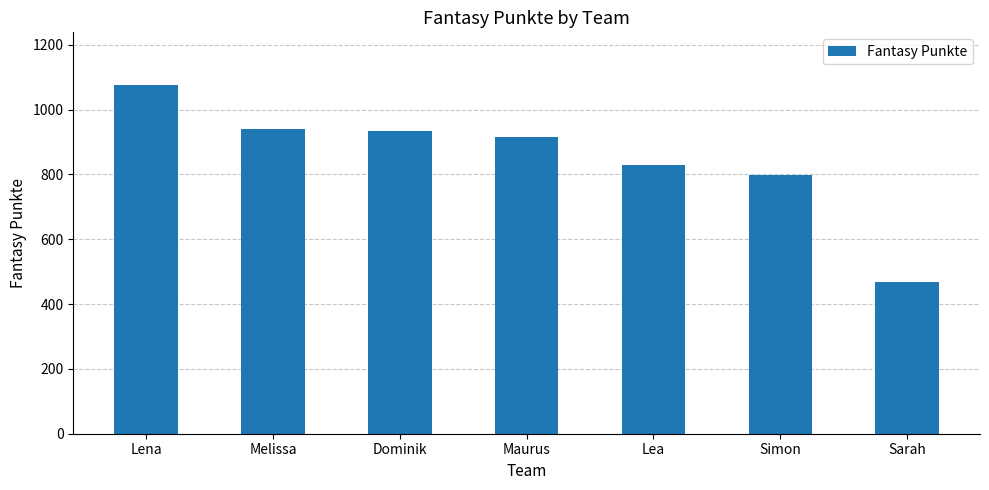

What is the value of the 5th bar from the left?

830